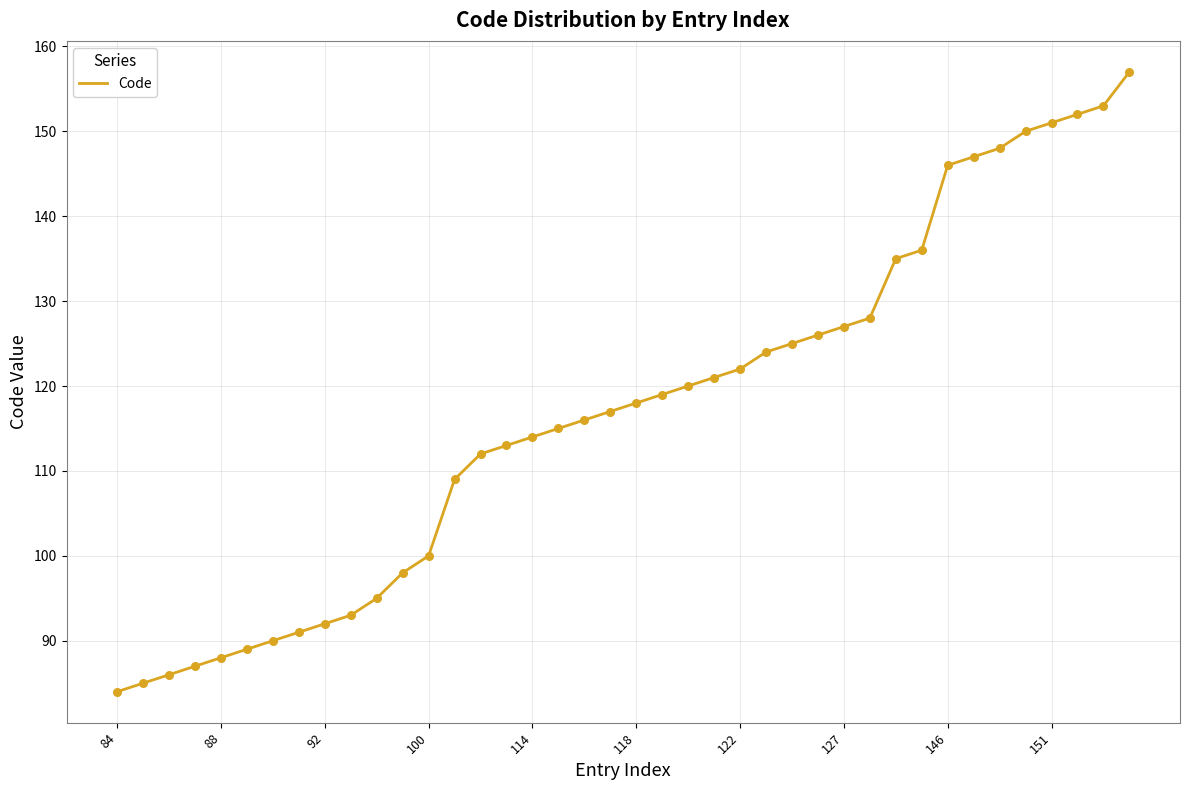

What is the difference between the maximum and minimum values?

73